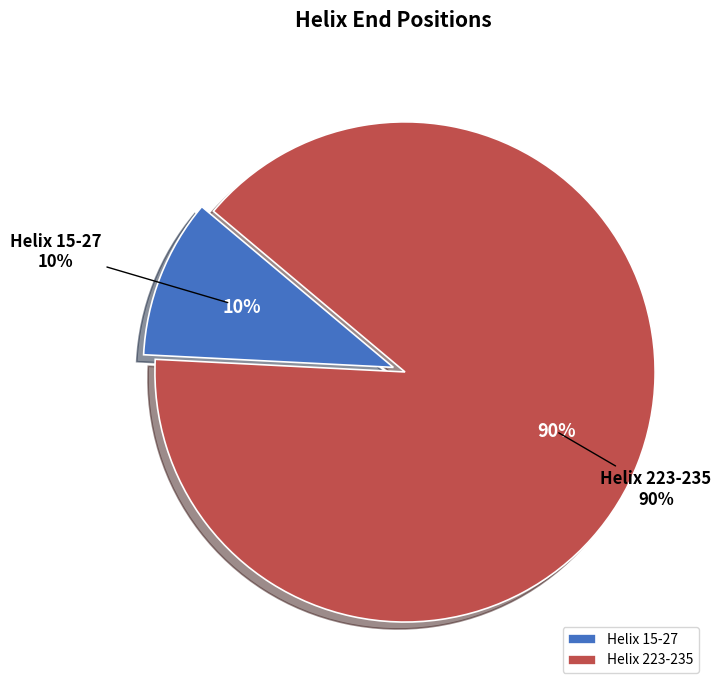

Which category has the biggest portion of the pie?

Helix 223-235